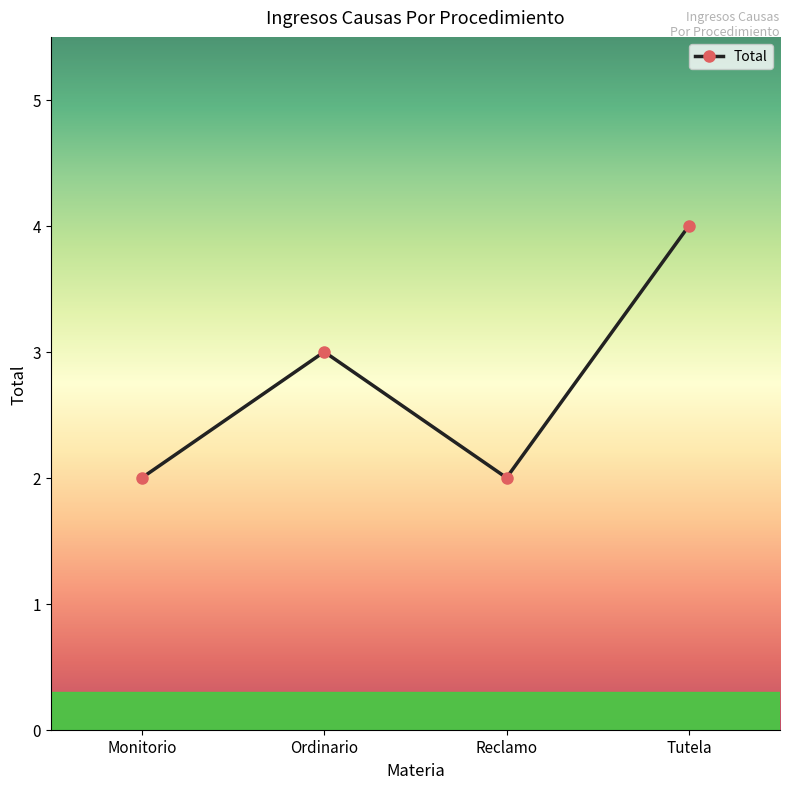

What is the difference between the maximum and minimum values?

2